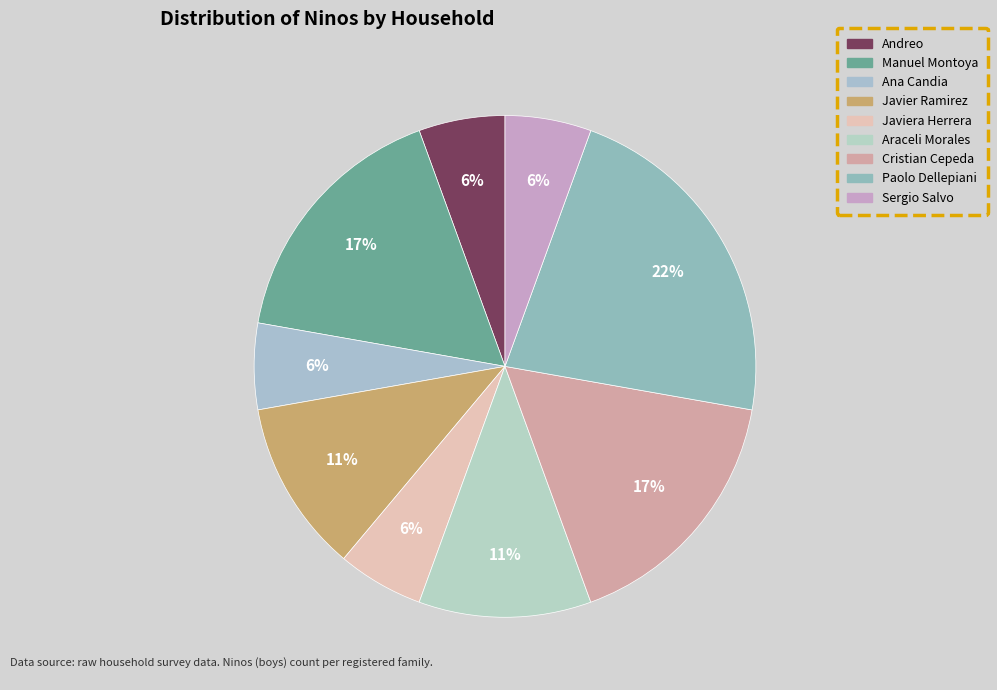

Count the number of slices in the pie.

9